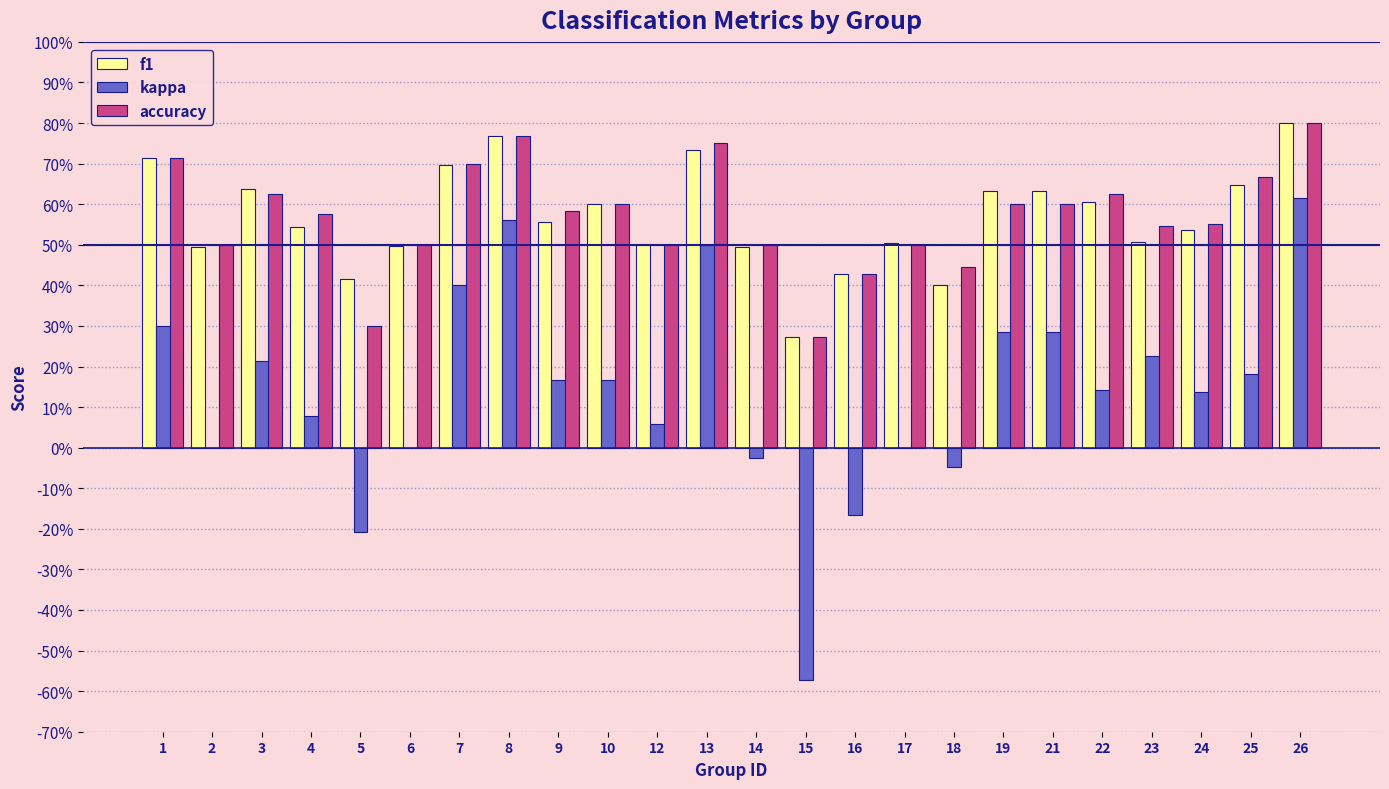

Reading left to right, extract all data points from this chart.

f1: 0.7	0.5	0.6	0.5	0.4	0.5	0.7	0.8	0.6	0.6	0.5	0.7	0.5	0.3	0.4	0.5	0.4	0.6	0.6	0.6	0.5	0.5	0.6	0.8
kappa: 0.3	0.0	0.2	0.1	-0.2	0.0	0.4	0.6	0.2	0.2	0.1	0.5	-0.0	-0.6	-0.2	0.0	-0.0	0.3	0.3	0.1	0.2	0.1	0.2	0.6
accuracy: 0.7	0.5	0.6	0.6	0.3	0.5	0.7	0.8	0.6	0.6	0.5	0.8	0.5	0.3	0.4	0.5	0.4	0.6	0.6	0.6	0.5	0.6	0.7	0.8